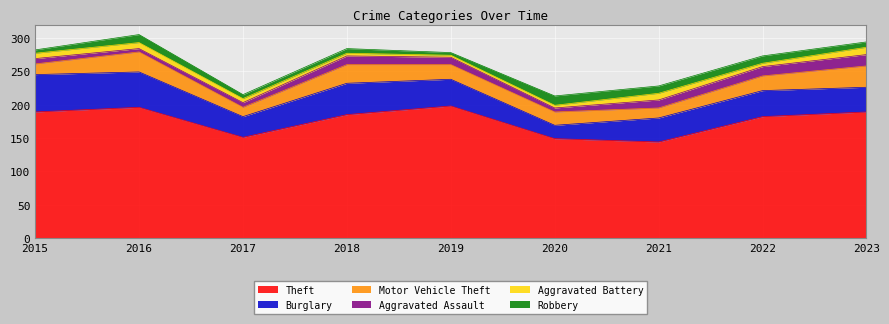

Is the value of Theft at 2018 greater than the value of Aggravated Battery at 2016?

Yes